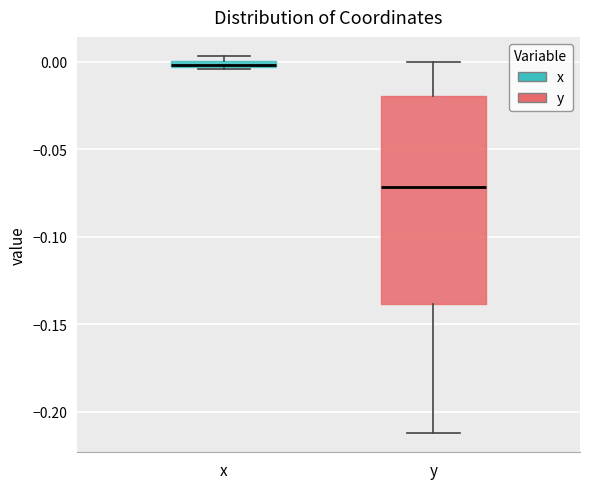

Comparing the boxes themselves (not the whiskers), which one is the tallest?

y